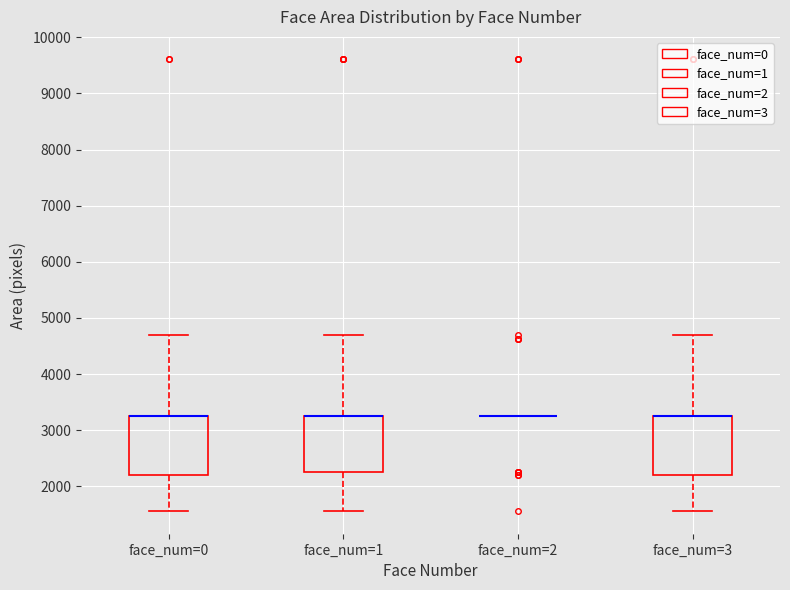

Where does the lower whisker of the box for face_num=0 end on the y-axis? The values are not printed on the chart, so give them approximately, as read against the axis.

1600